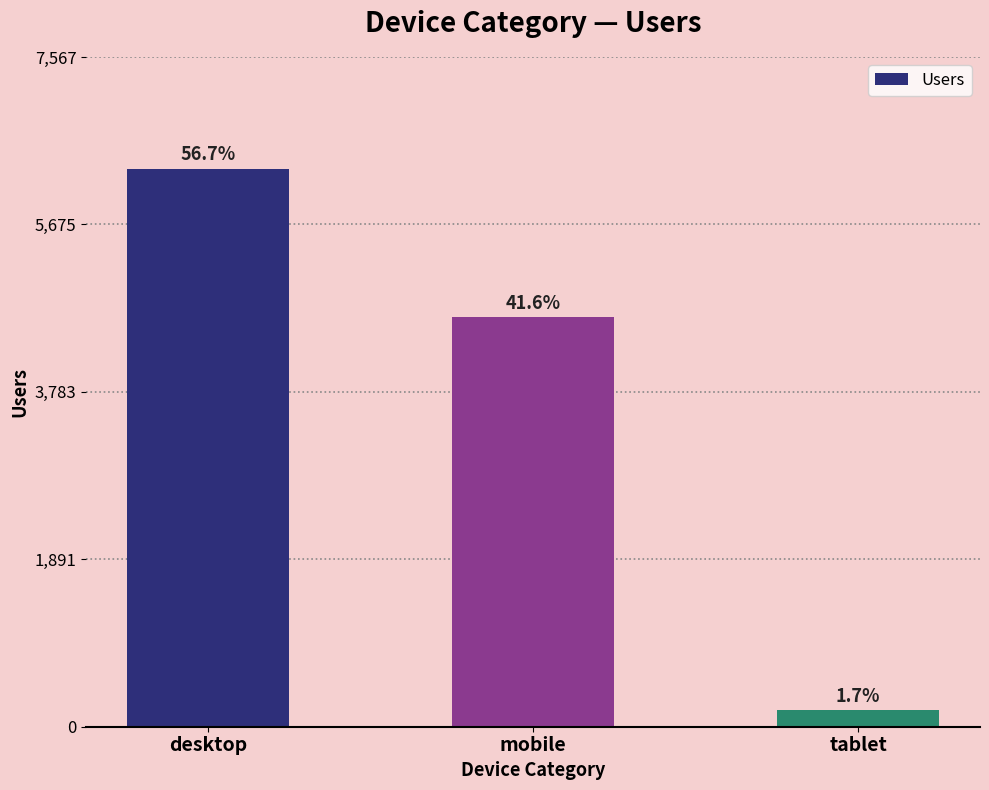

What is the label of the 1st bar from the right?

tablet